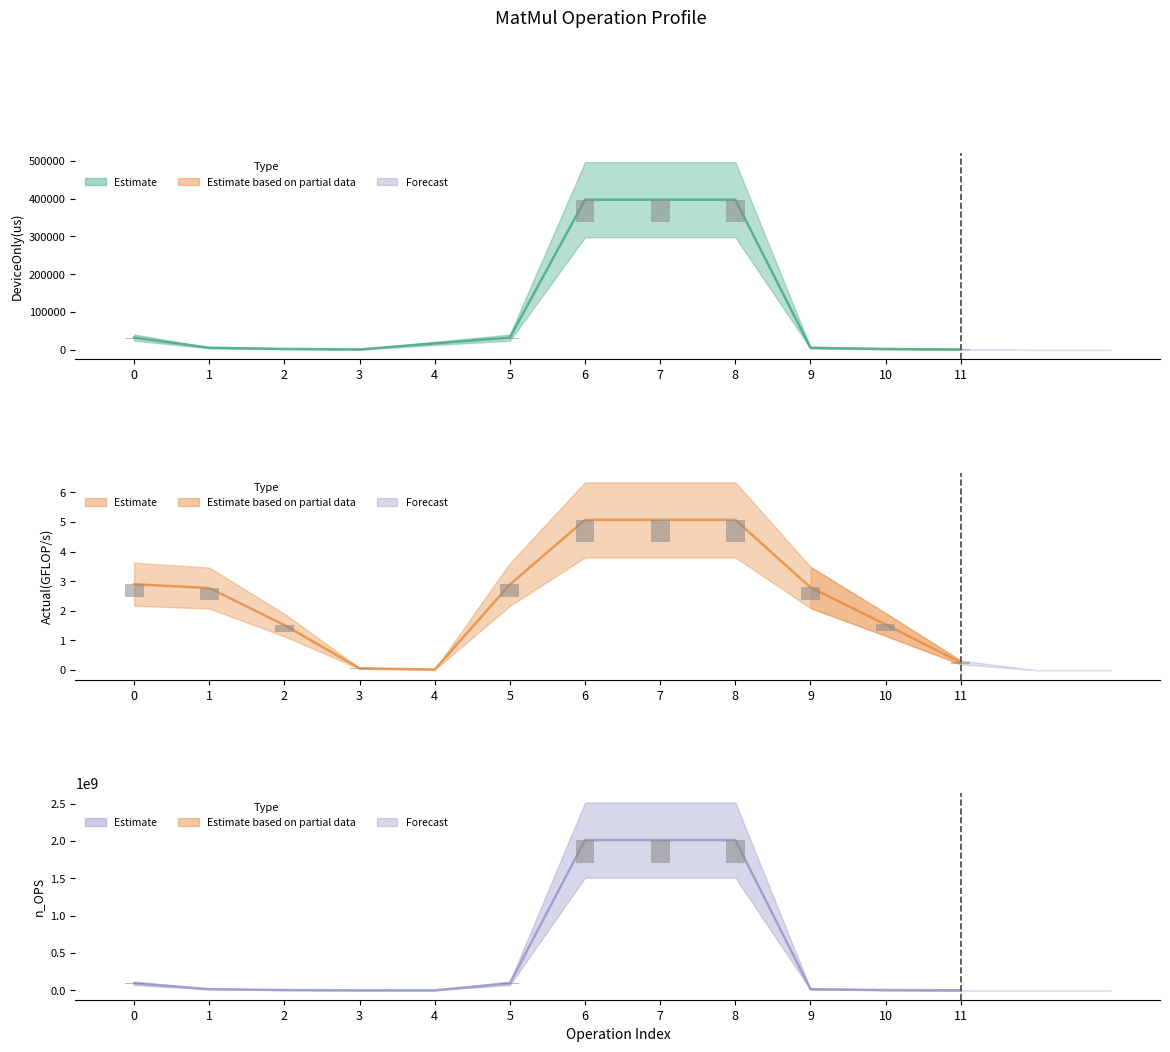

Is it true that DeviceOnly(us) (mid) equals 2248.6 at 1?

False